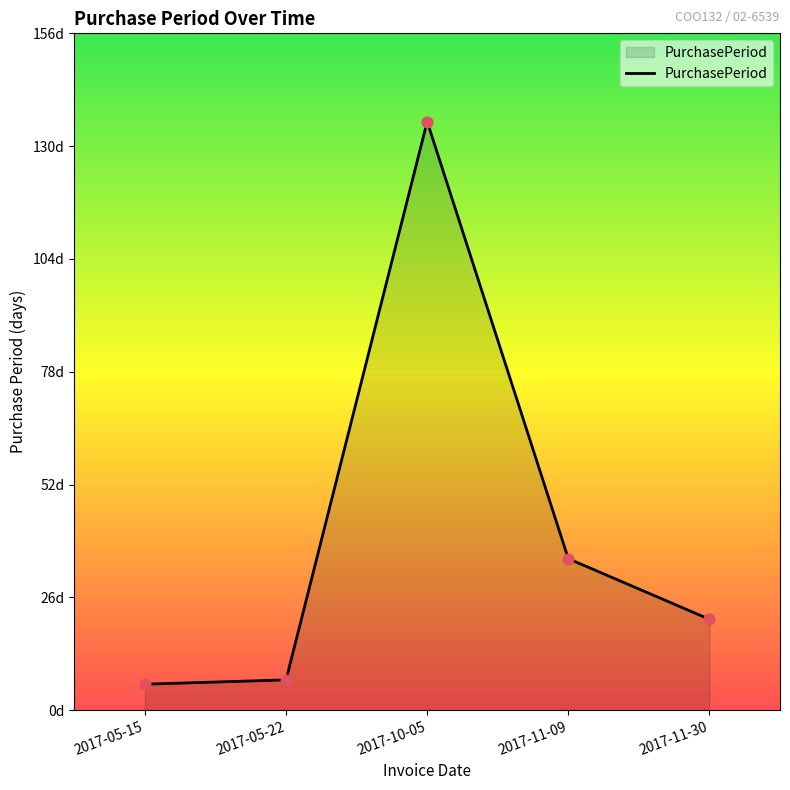

Between 2017-11-09 and 2017-05-15, which is larger?

2017-11-09